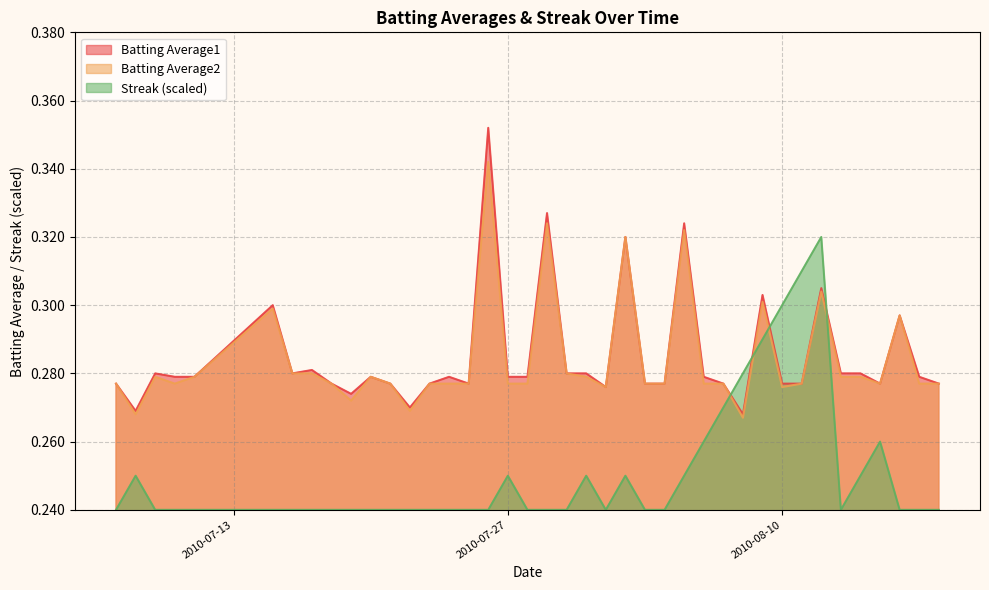

True or false: Streak has more than 1 interior local peaks.

True